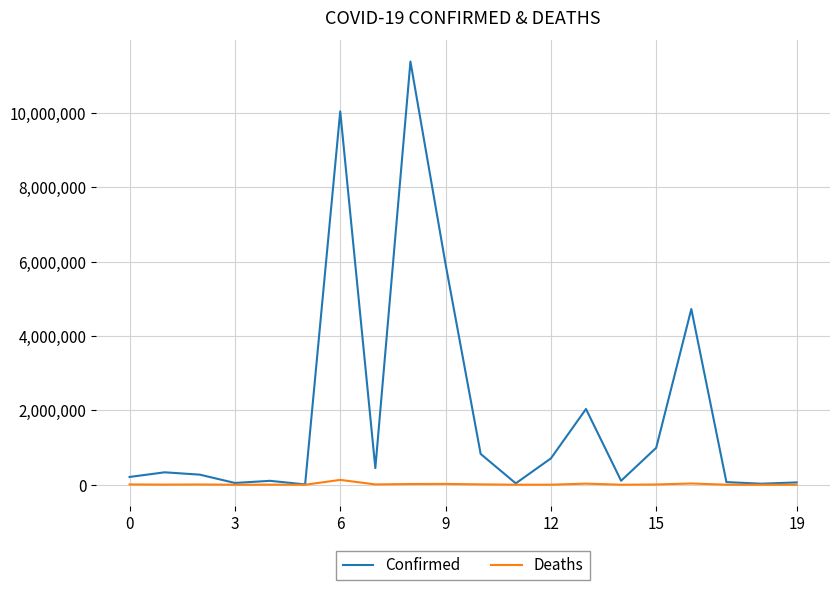

Which series has the widest spread of values?

Confirmed